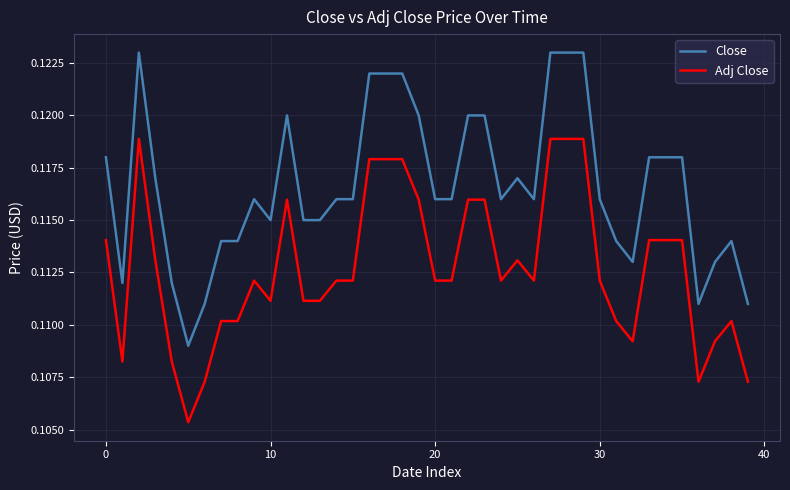

Which series has the largest total across all categories?

Close